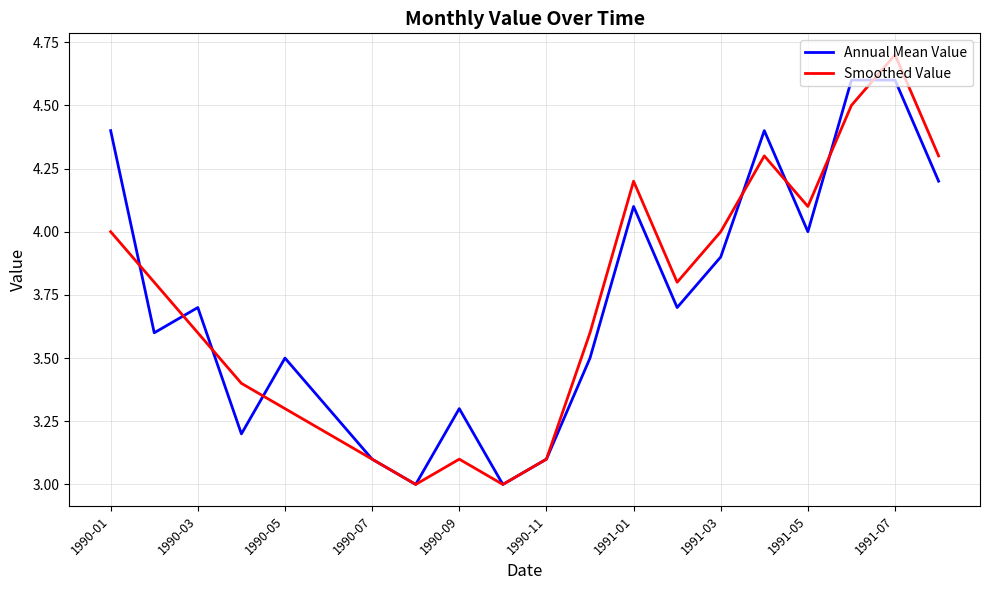

List the series in order of their peak value, highest first.

Smoothed Value, Annual Mean Value